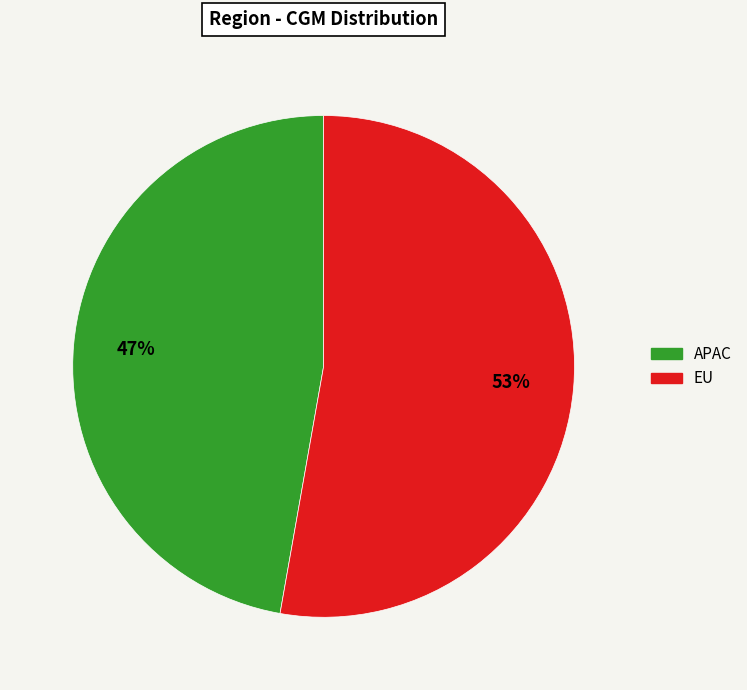

To the nearest percent, what portion does EU represent?

53%